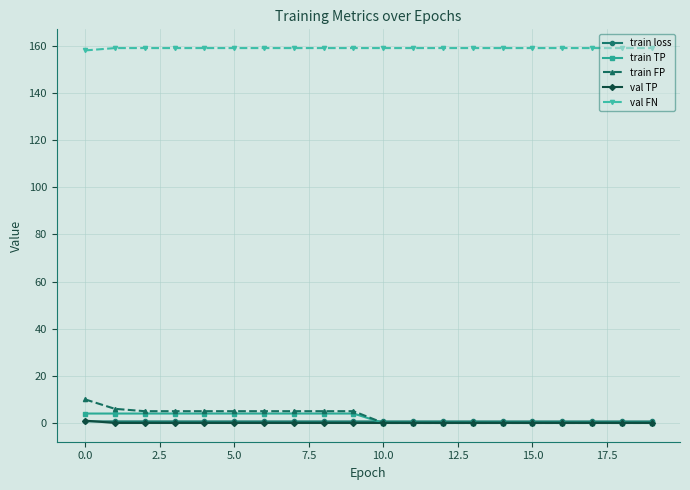

Is this an area chart (filled region under the line)?

No